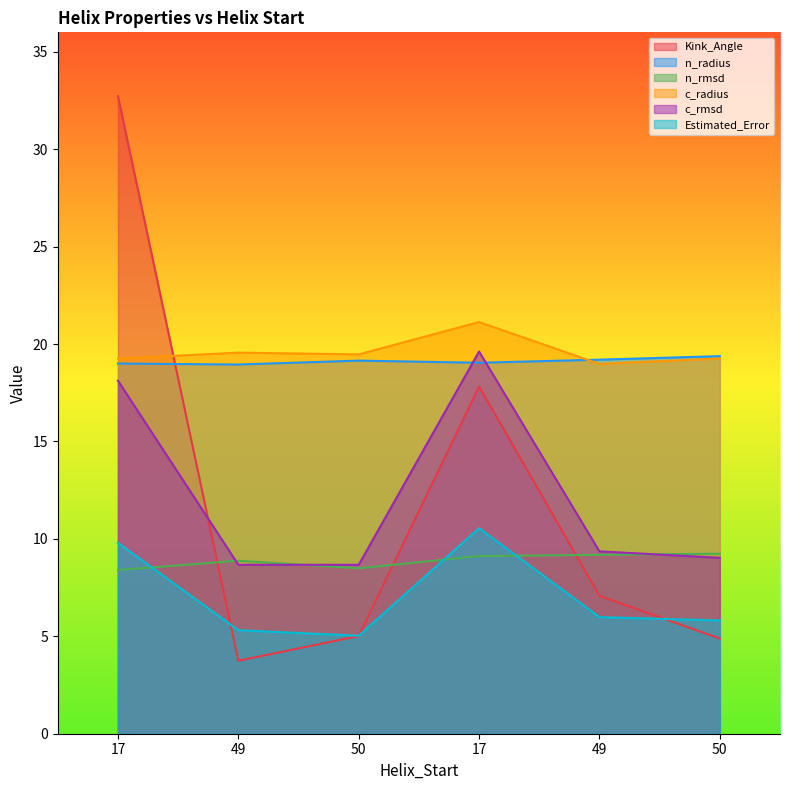

Reading right to left, extract all data points from this chart.

Kink_Angle: 4.9	7.1	17.8	5.0	3.7	32.7
n_radius: 19.4	19.2	19.0	19.1	18.9	19.0
n_rmsd: 9.2	9.2	9.1	8.5	8.9	8.4
c_radius: 19.3	19.0	21.1	19.5	19.6	19.2
c_rmsd: 9.0	9.4	19.6	8.7	8.7	18.1
Estimated_Error: 5.8	6.0	10.6	5.0	5.3	9.8